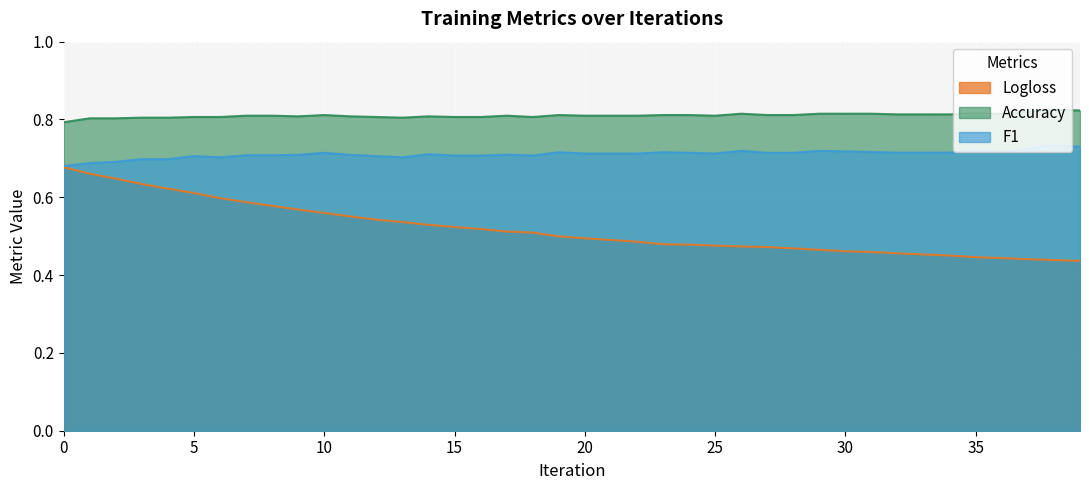

What is the sum of all Logloss values?

20.7